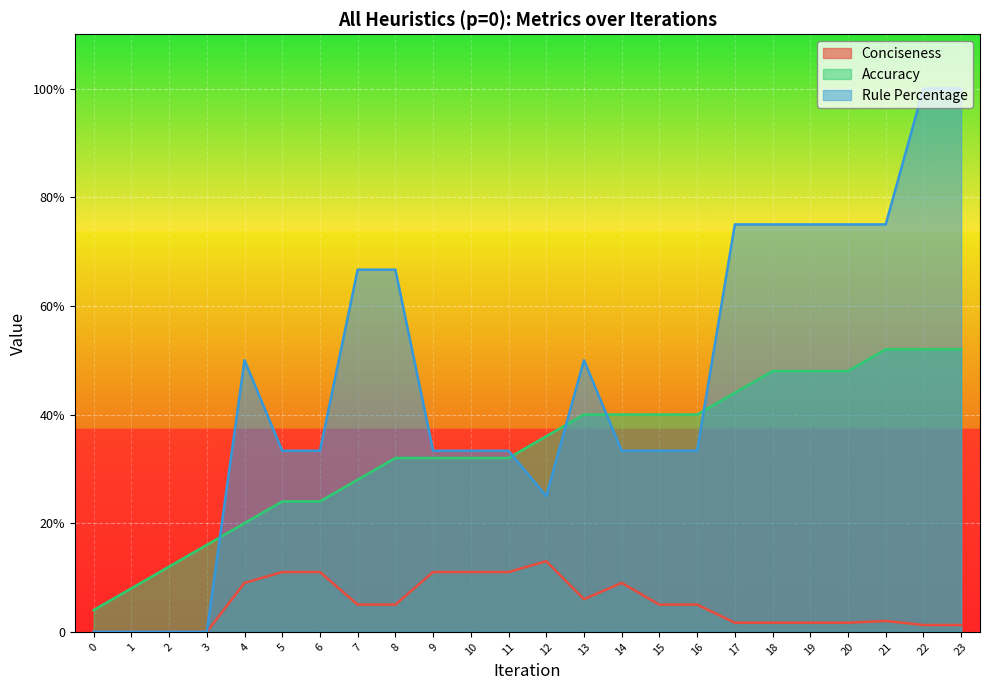

At which label does Accuracy first exceed 36?

13